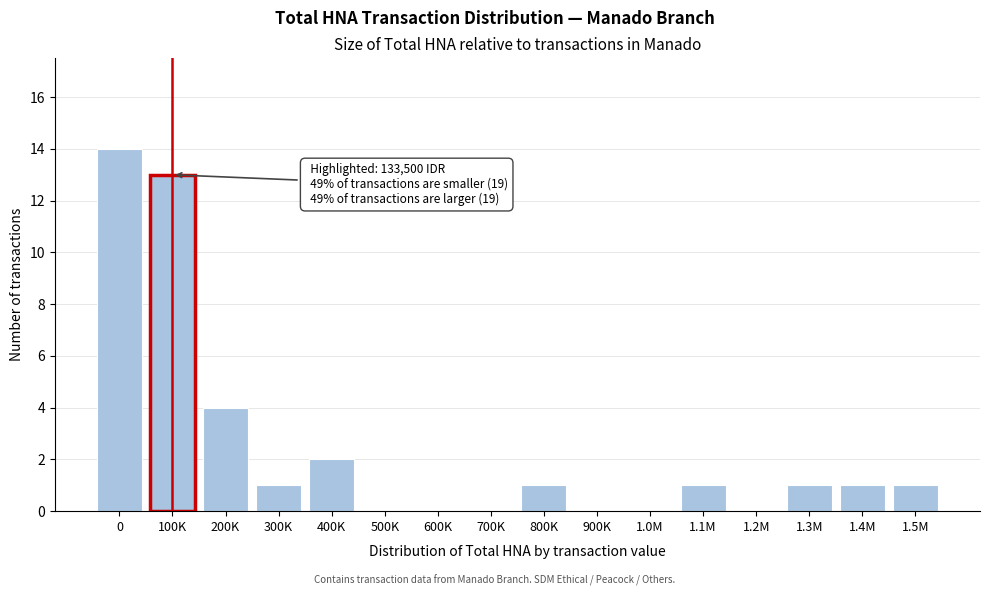

Reading right to left, transcribe all the data shown in this chart.

1.5M=1	1.4M=1	1.3M=1	1.2M=0	1.1M=1	1.0M=0	900K=0	800K=1	700K=0	600K=0	500K=0	400K=2	300K=1	200K=4	100K=13	0=14